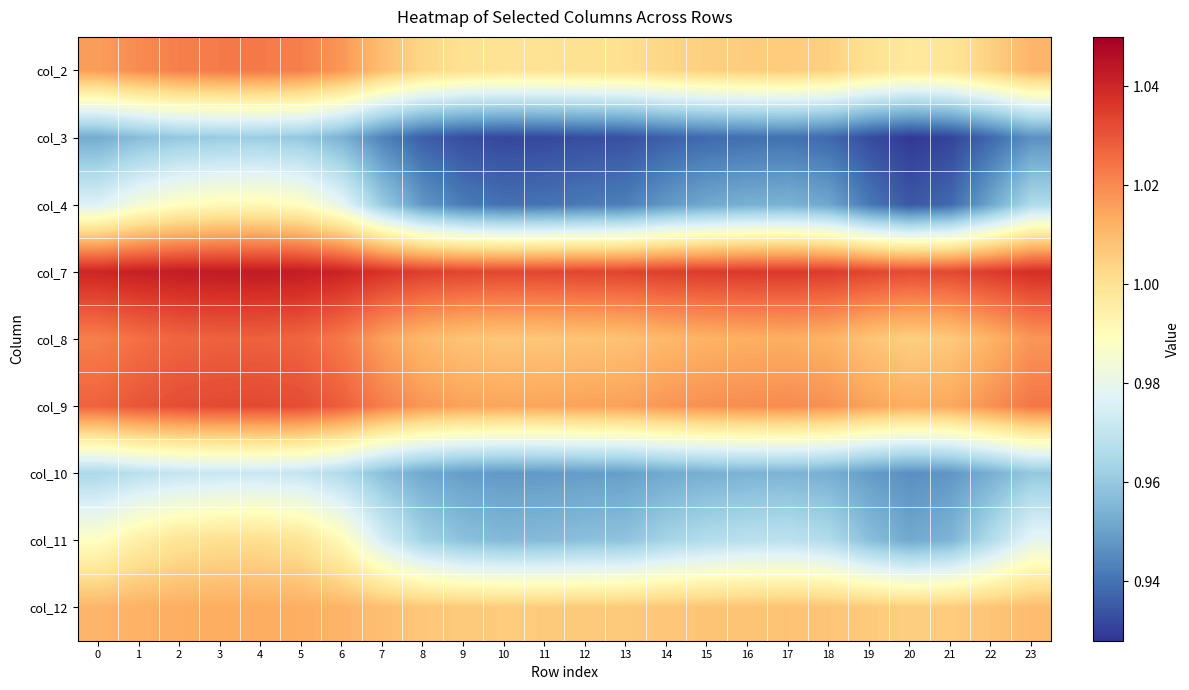

At 0, list the series in order from largest to smallest.

row_3, row_5, row_4, row_0, row_8, row_7, row_2, row_6, row_1